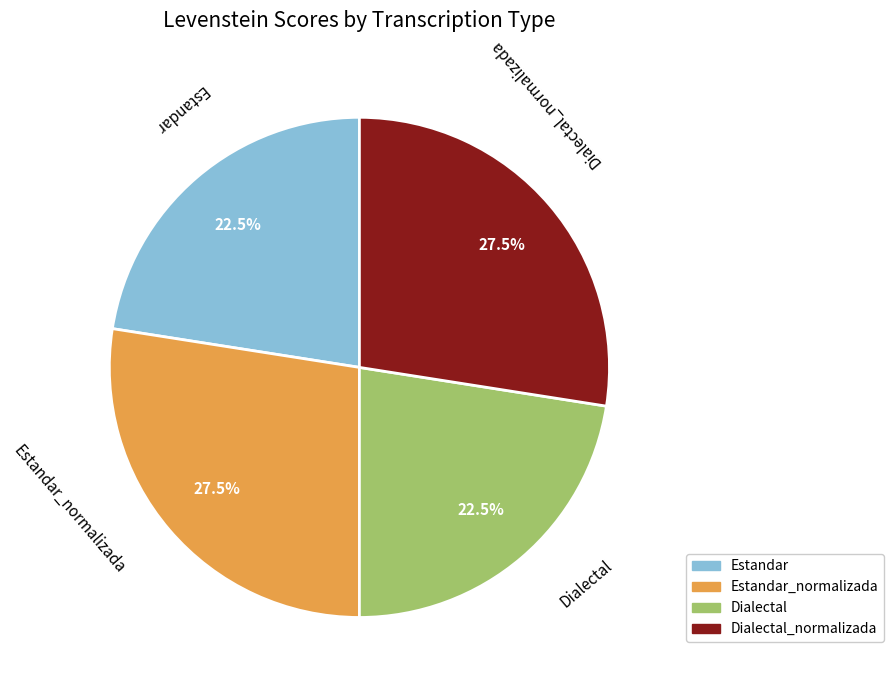

Does any single category account for the majority?

No